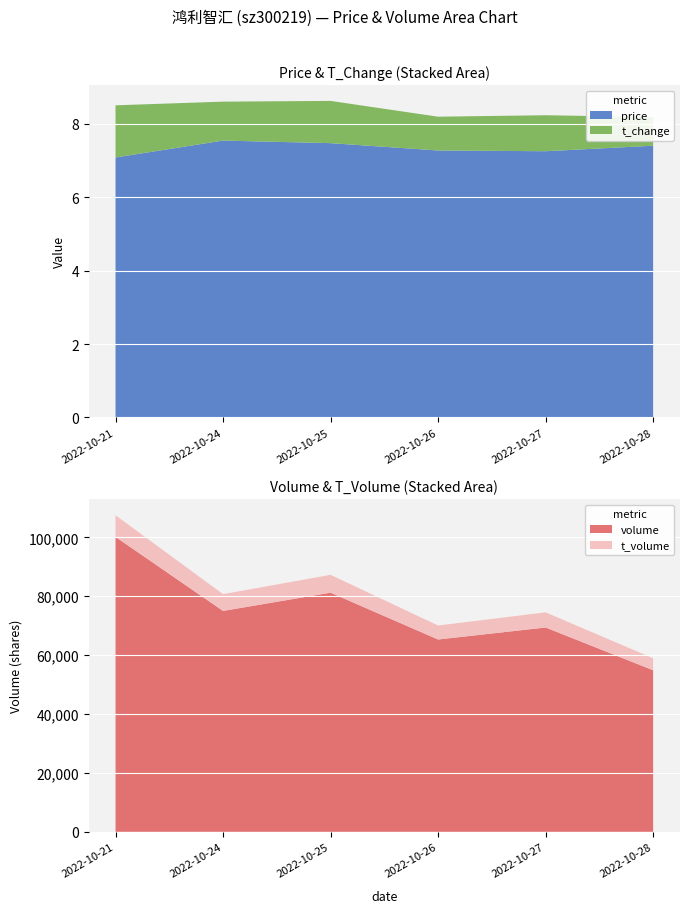

At which label does volume reach its minimum?

2022-10-28